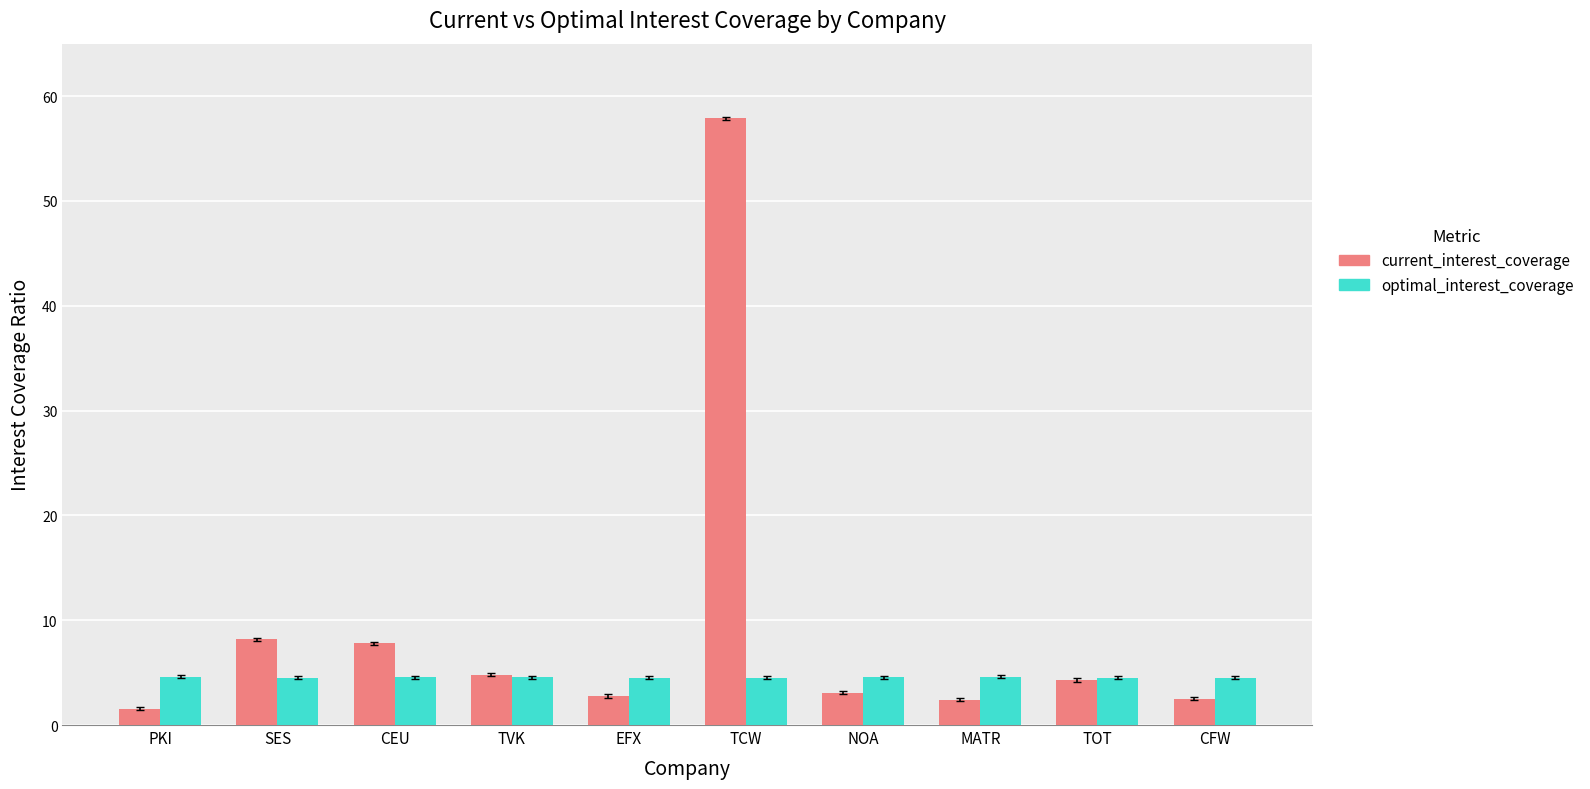

Which series has the widest spread of values?

current_interest_coverage